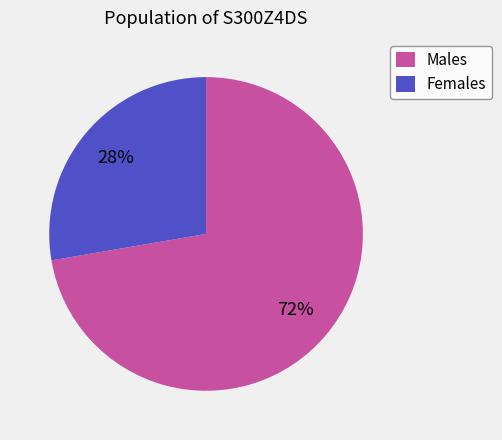

Rank the categories by value from highest to lowest.

Males, Females